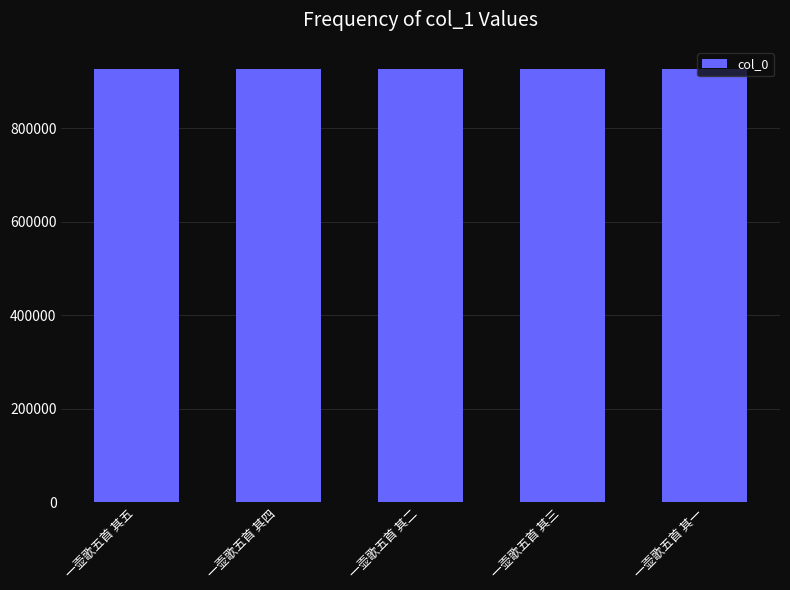

What is the ratio of the value at 一壶歌五首 其三 to the value at 一壶歌五首 其五?

1.0